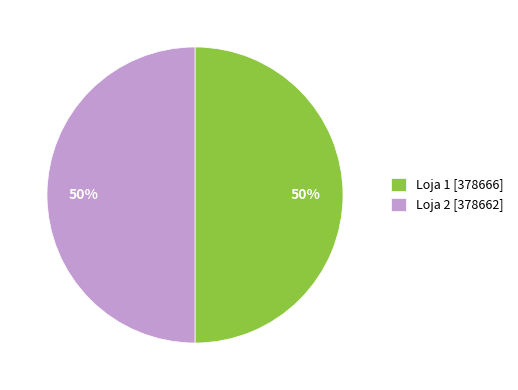

The Loja 2 slice represents 42% of the pie. True or false?

False